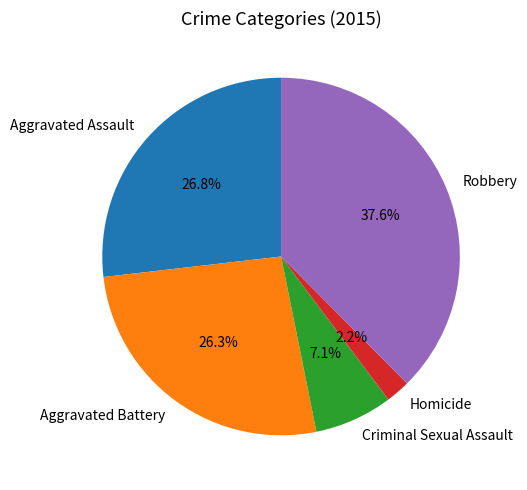

To the nearest percent, what is the combined percentage of Aggravated Battery and Criminal Sexual Assault?

33%